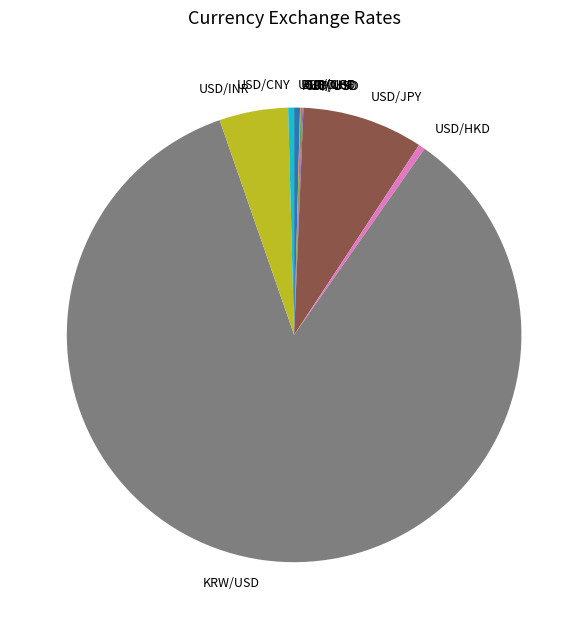

Which slice is the largest?

KRW/USD